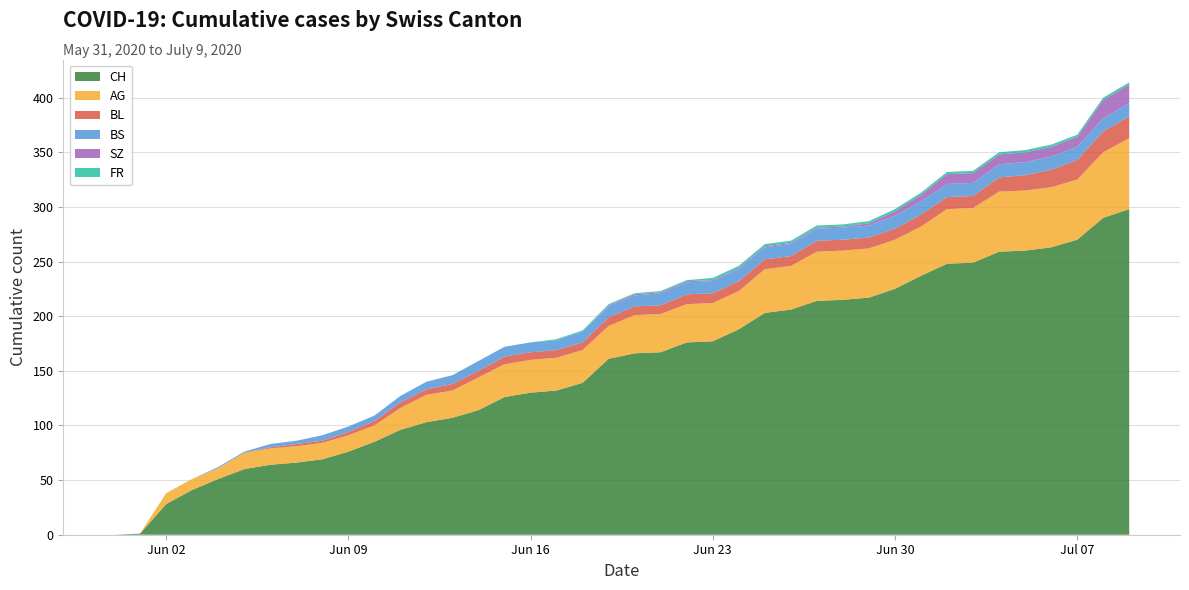

How many lines are shown in the chart?

6